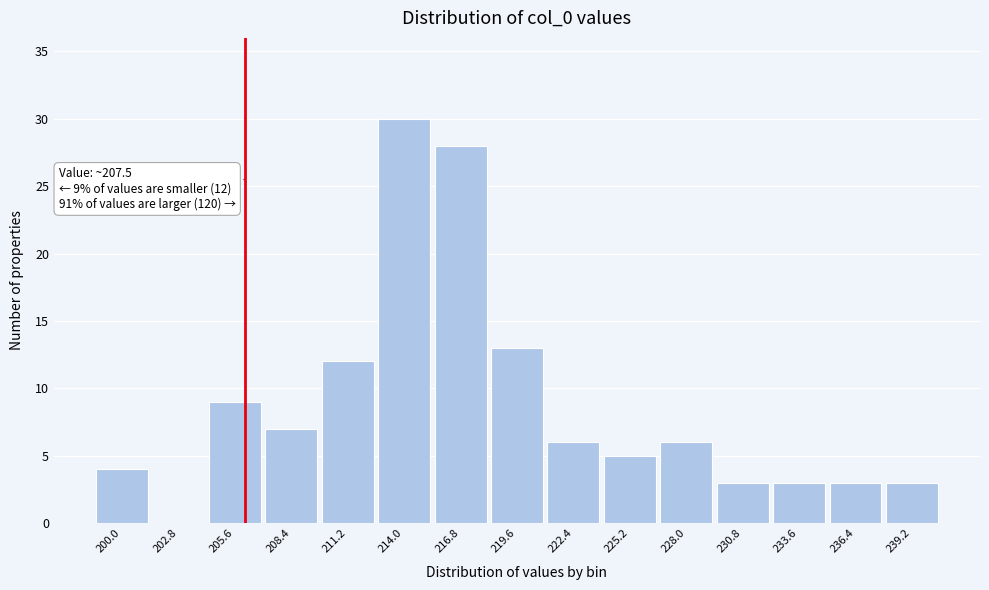

Reading right to left, list all the values displayed in this chart.

239.2=3	236.4=3	233.6=3	230.8=3	228.0=6	225.2=5	222.4=6	219.6=13	216.8=28	214.0=30	211.2=12	208.4=7	205.6=9	202.8=0	200.0=4